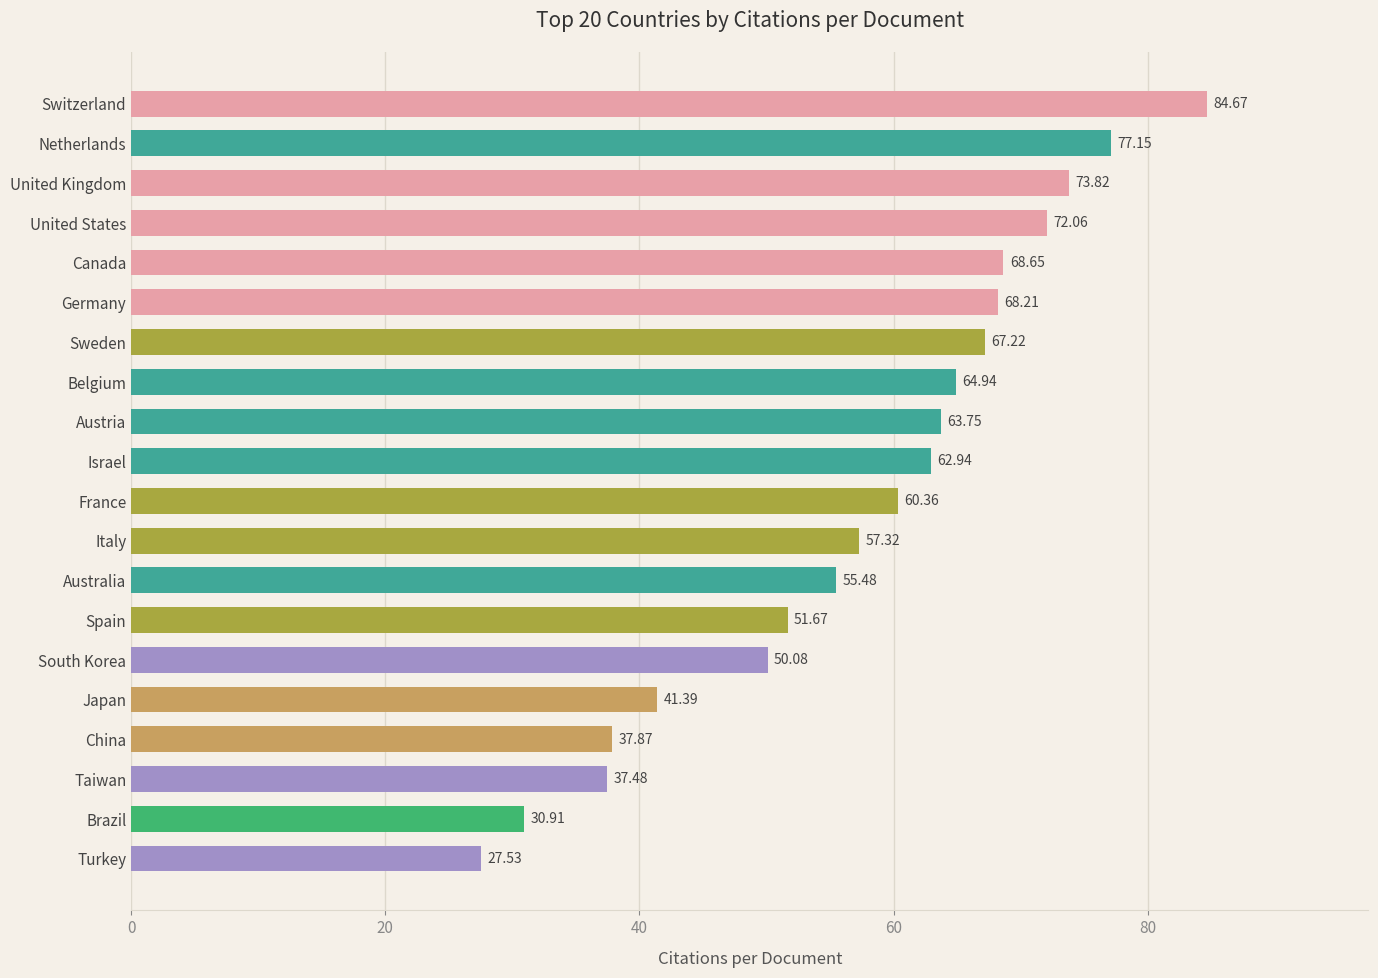

What is the change in value from Belgium to Australia?

-9.5